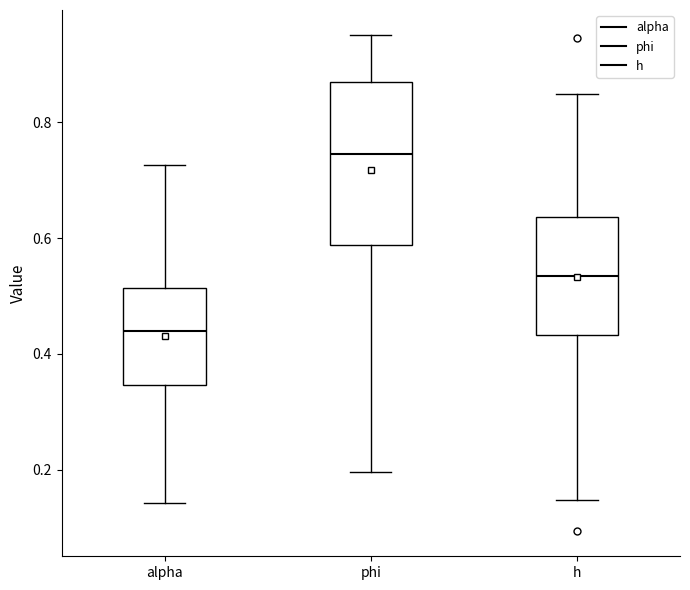

Comparing the boxes themselves (not the whiskers), which one is the tallest?

phi